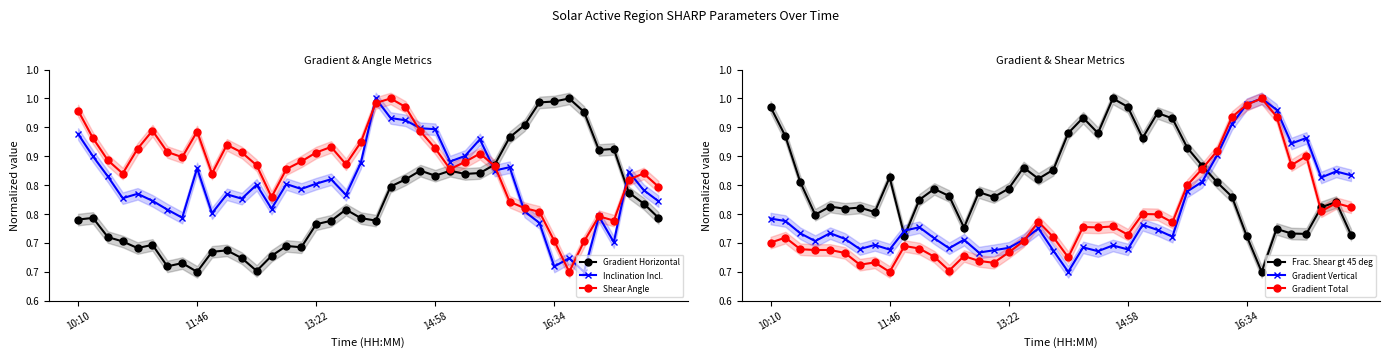

Is the value of Gradient Horizontal at 23 greater than the value of Inclination Incl. at 11?

Yes